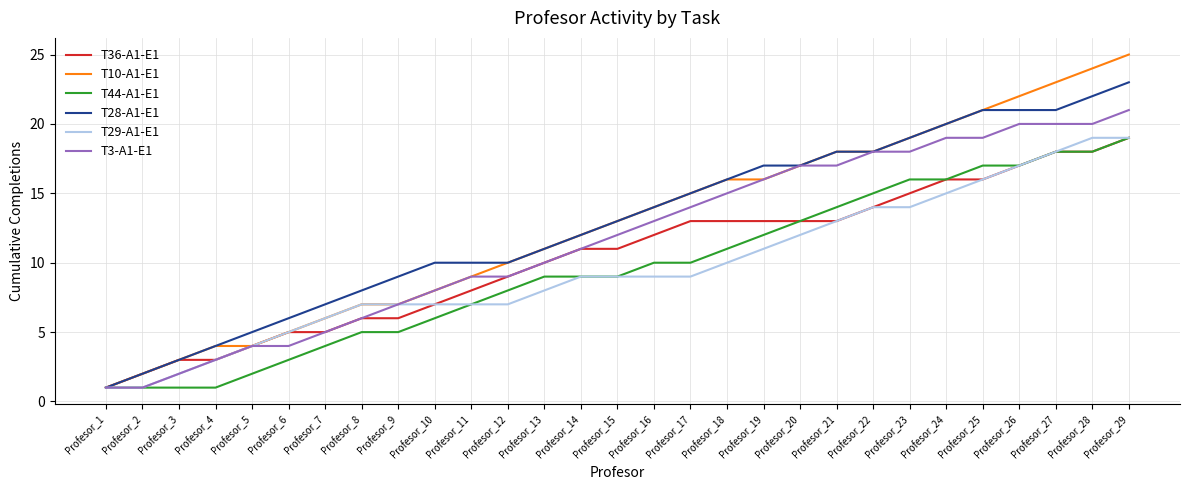

Is this an area chart (filled region under the line)?

No